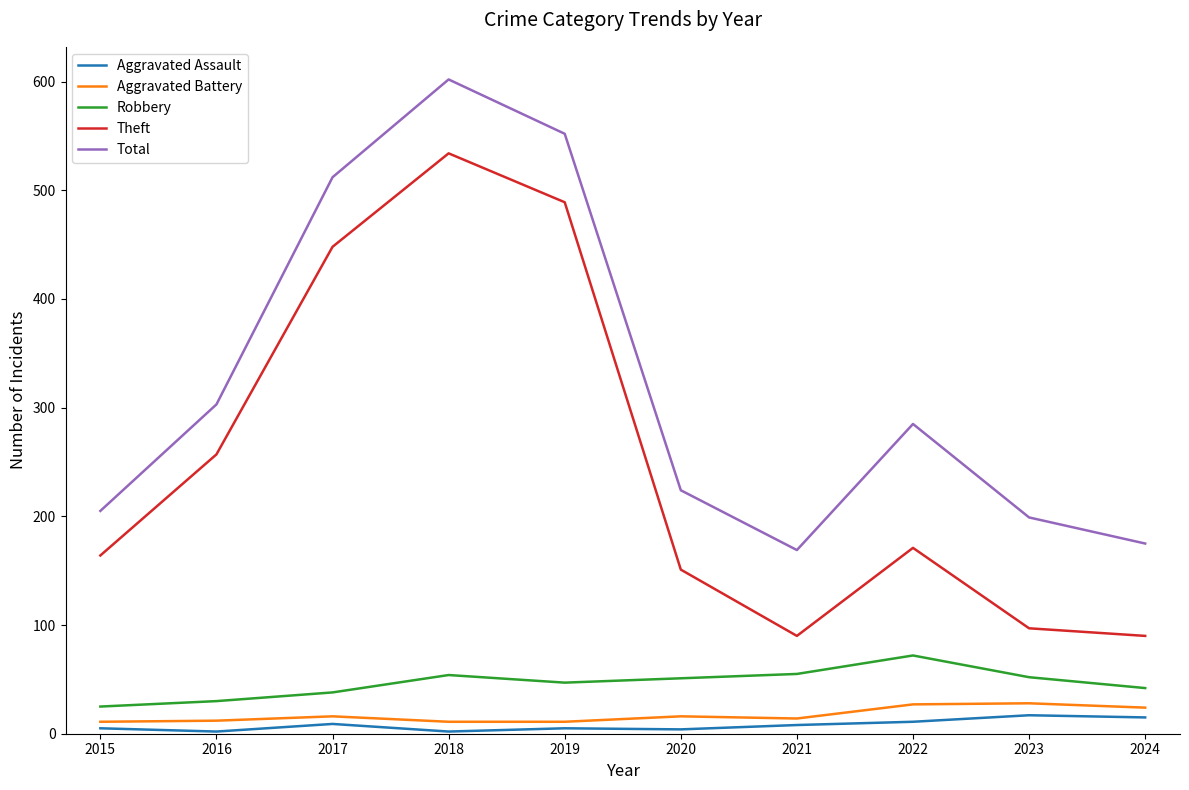

True or false: Robbery and Aggravated Assault intersect in this chart.

False